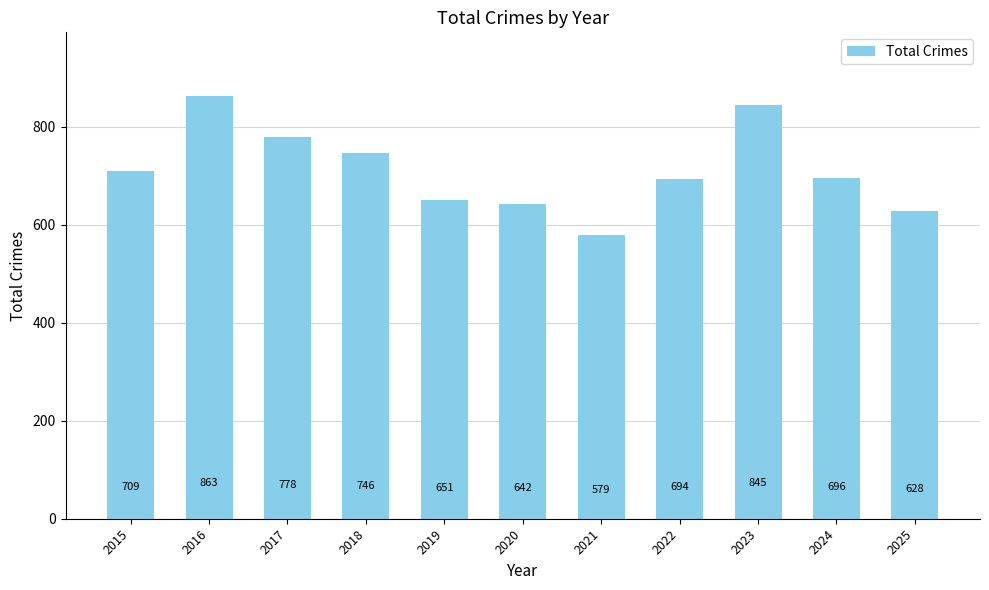

How many values are below 696?

5